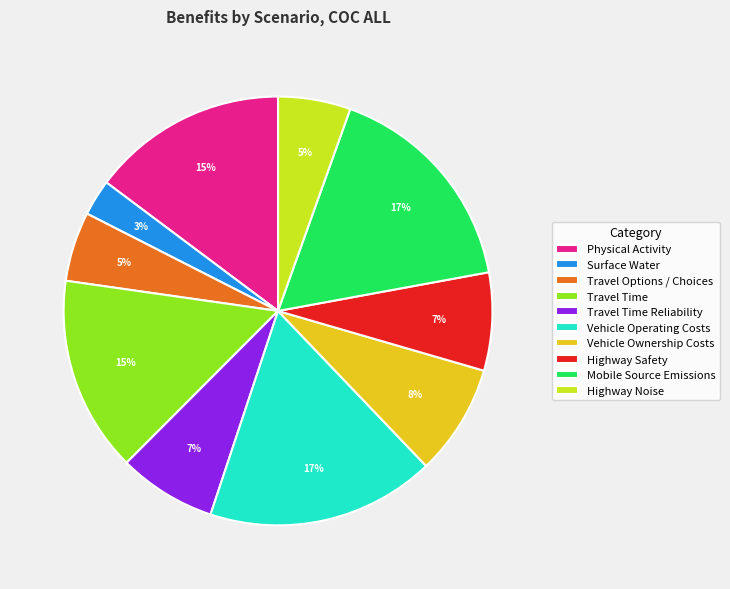

How many segments does this pie chart have?

10